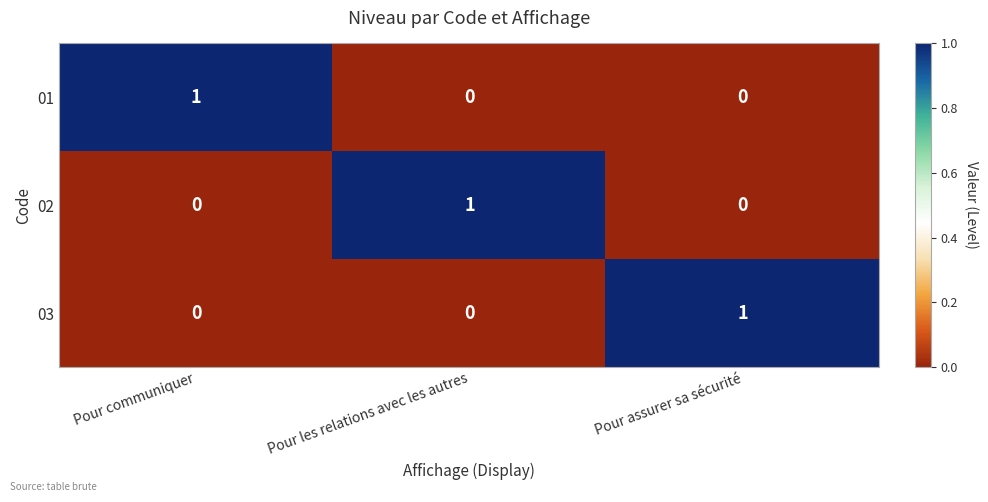

Reading left to right, list all the values displayed in this chart.

01: 1	0	0
02: 0	1	0
03: 0	0	1